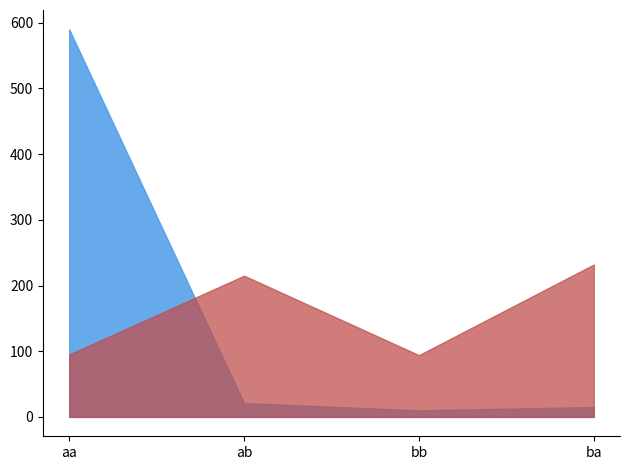

What is the greatest value displayed?

590